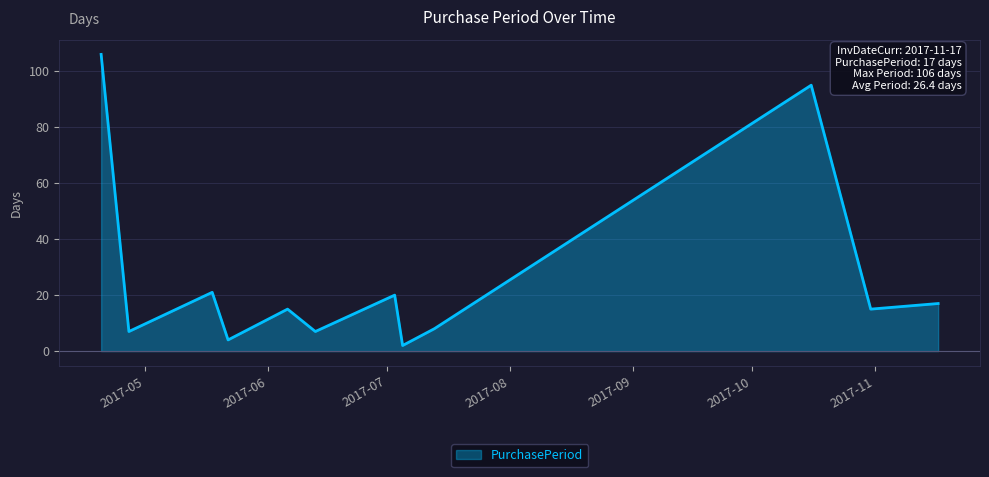

What is the difference between the maximum and minimum values?

104